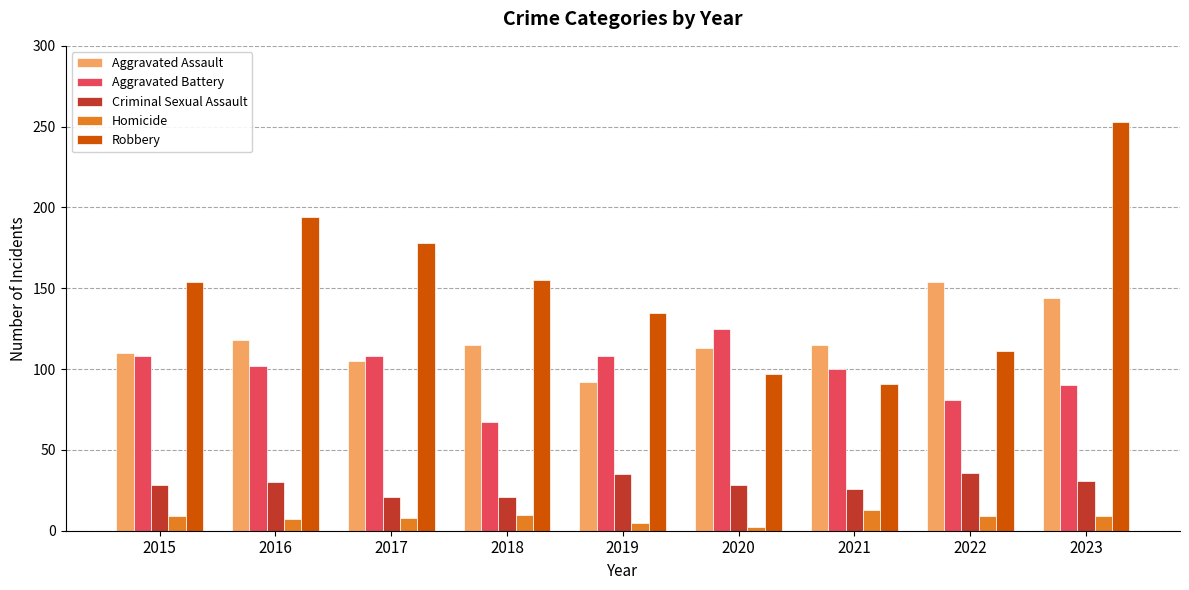

The value of Robbery at 2022 is 24. True or false?

False